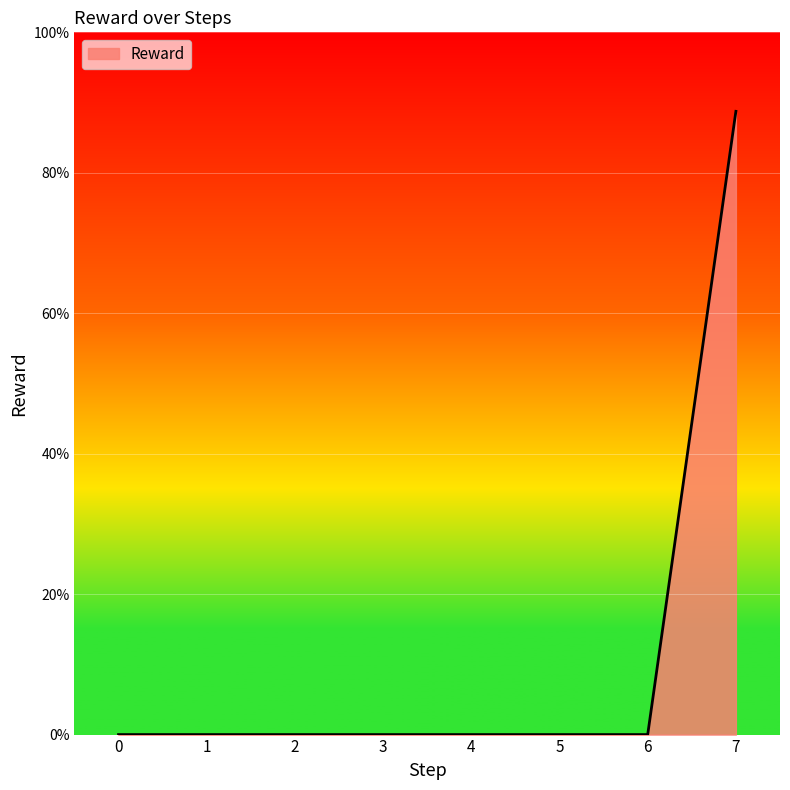

Does the chart have visible grid lines?

Yes